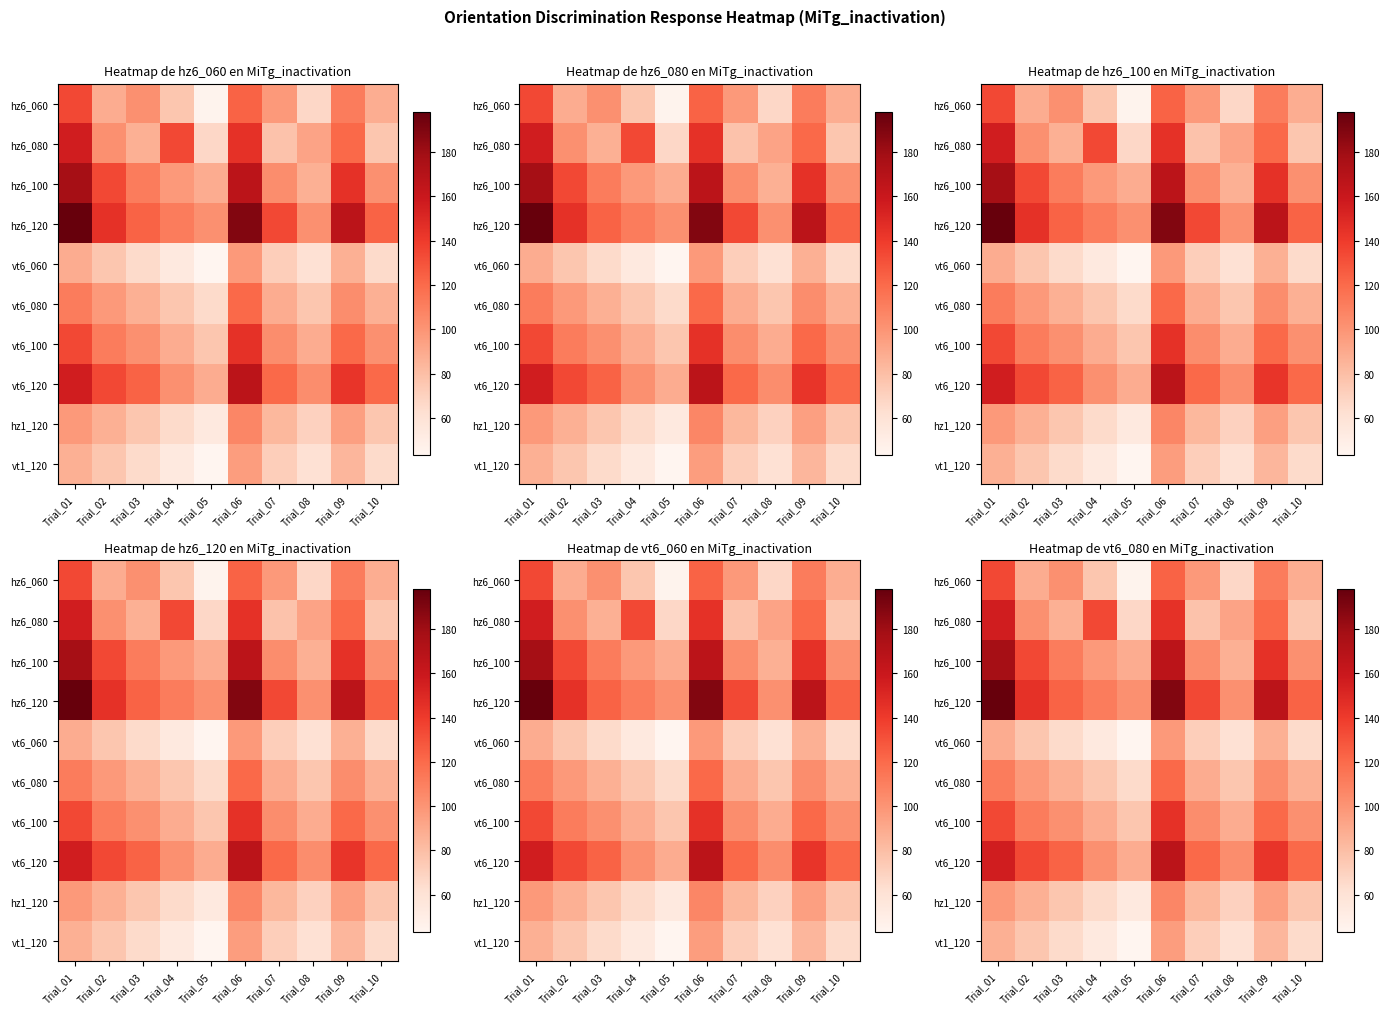

Is it true that vt6_120 equals 89 at Trial_05?

True